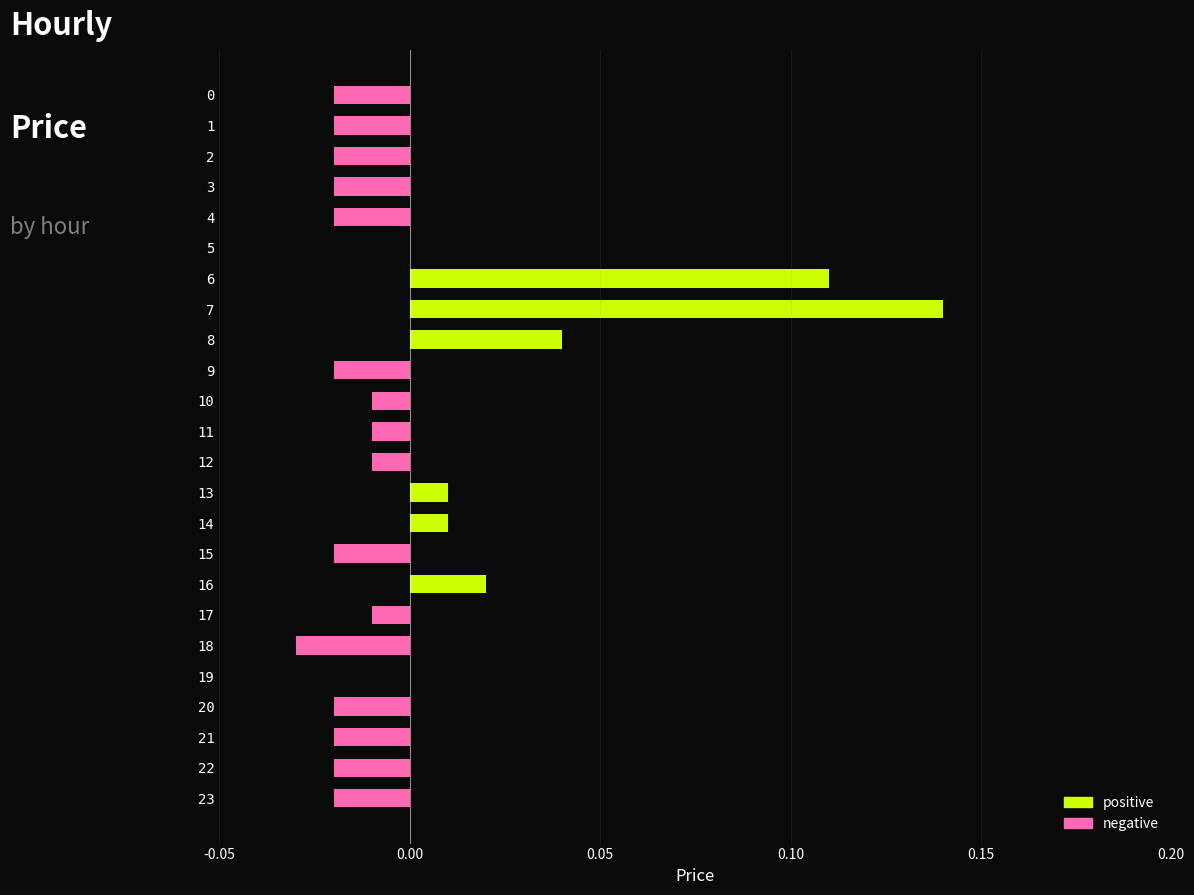

Which has a higher value, 16 or 5?

16